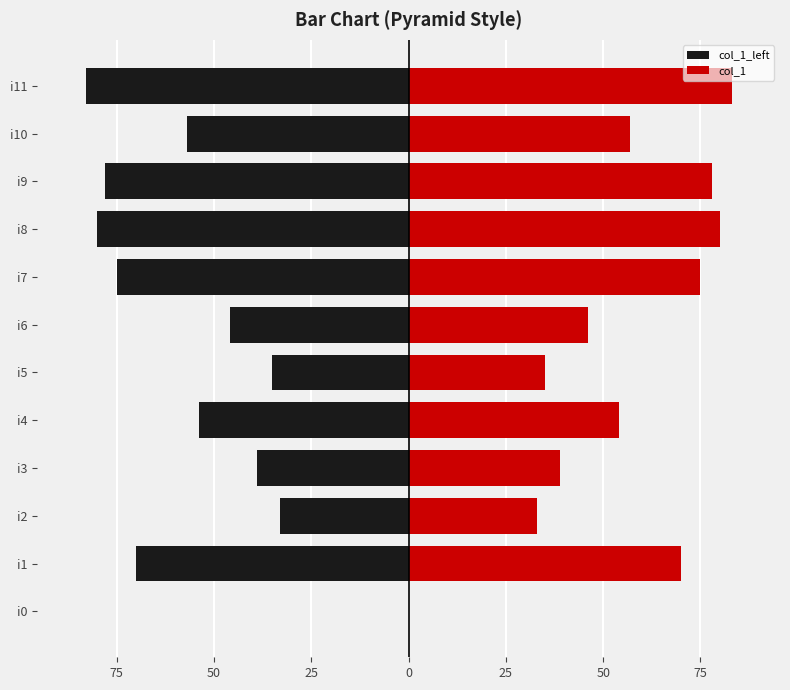

What is the approximate value of col_1_left at i11?

-83